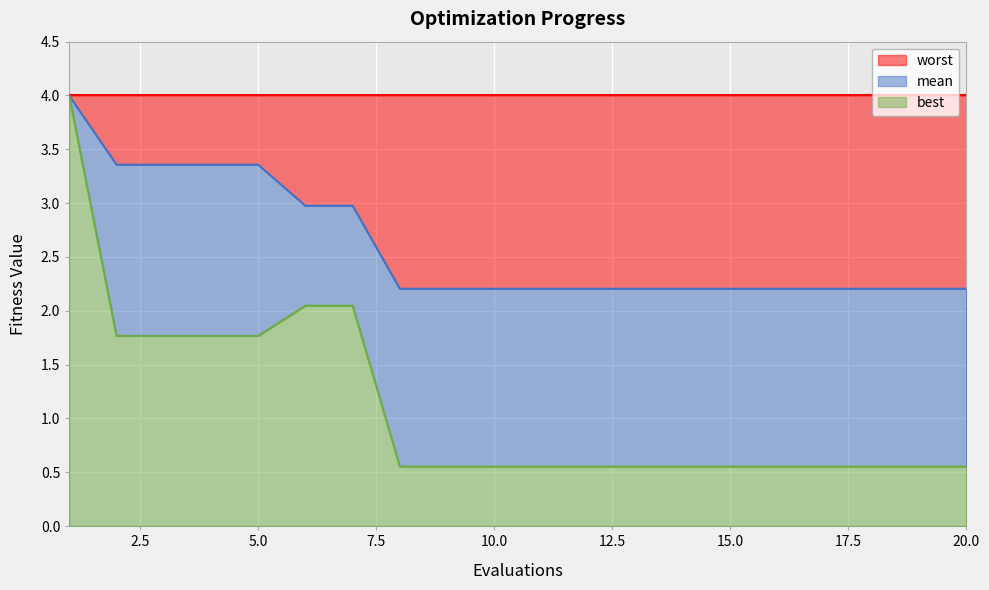

True or false: worst_line and best_line intersect in this chart.

False